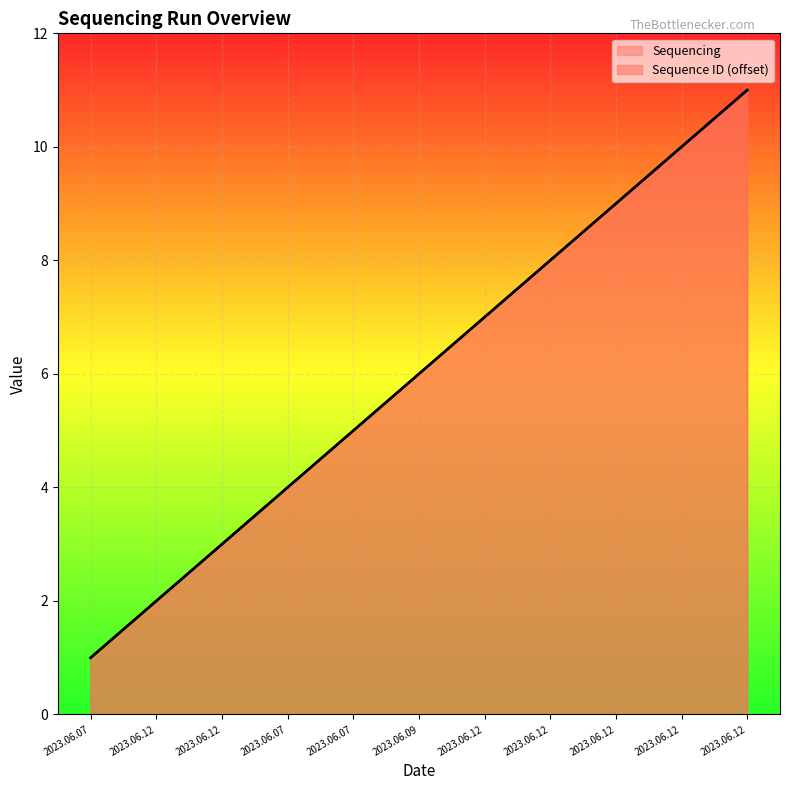

How many data points does each series have?

11